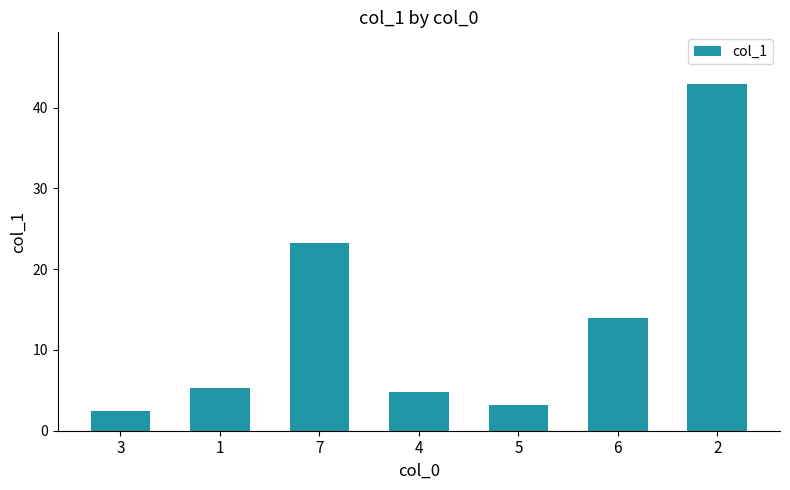

Reading left to right, transcribe all the data shown in this chart.

2.4	5.3	23.3	4.8	3.2	14.0	42.9